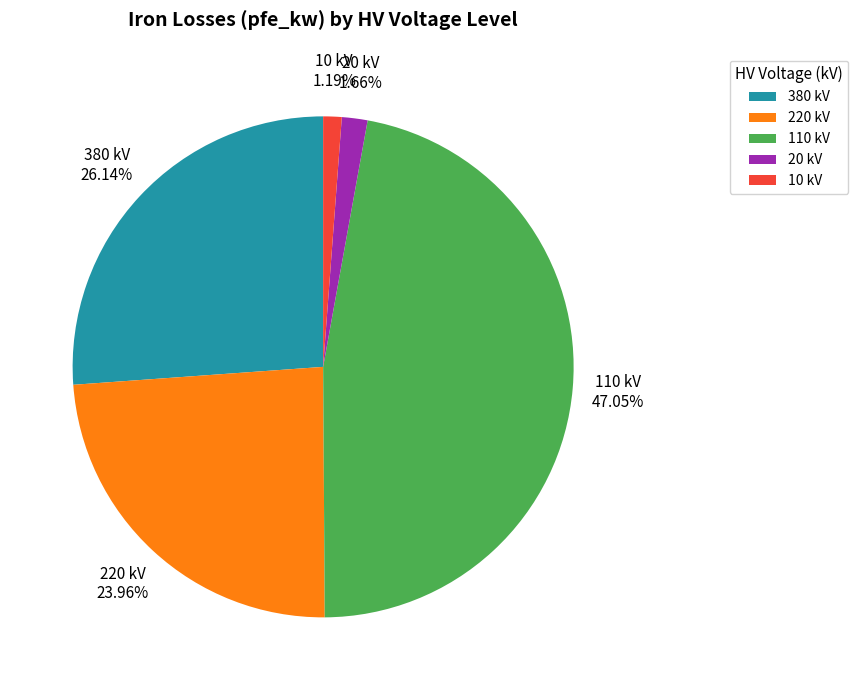

Combined, do 110 kV and 10 kV account for over 50%?

No